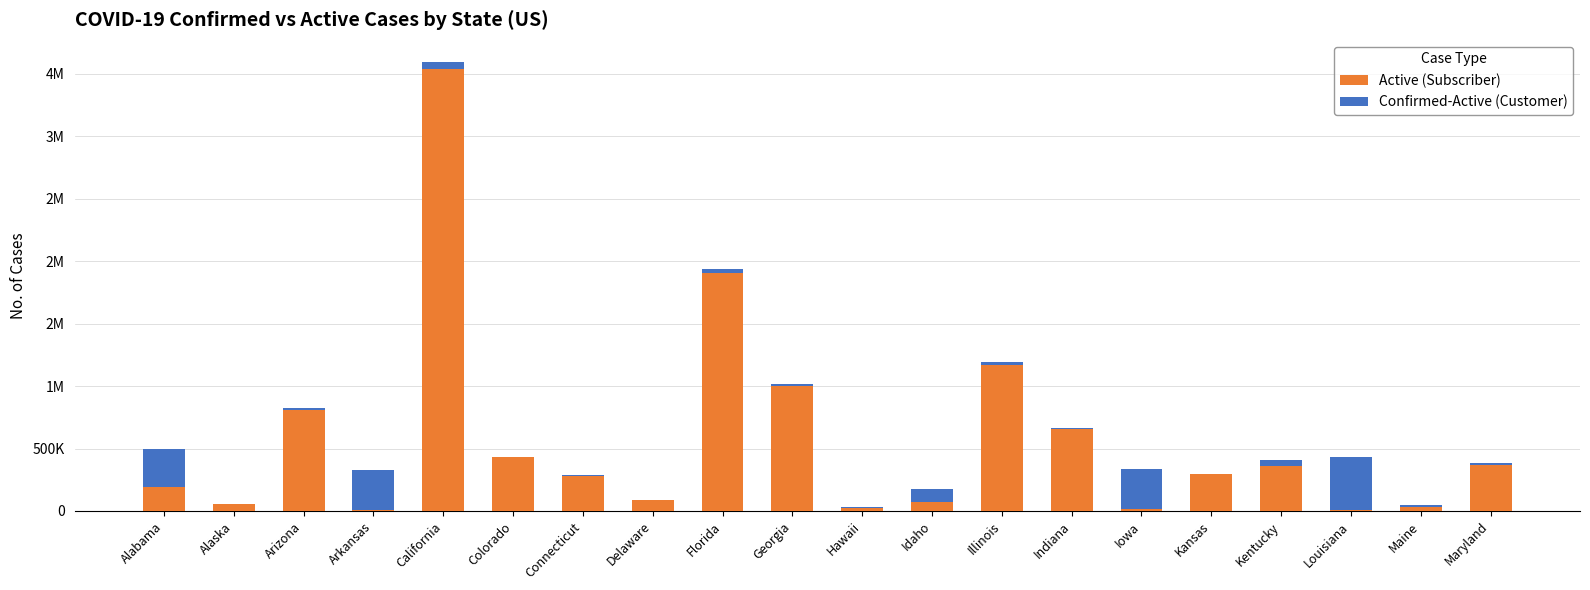

Rank the series by their average value, from lowest to highest.

Confirmed-Active (Customer), Active (Subscriber)